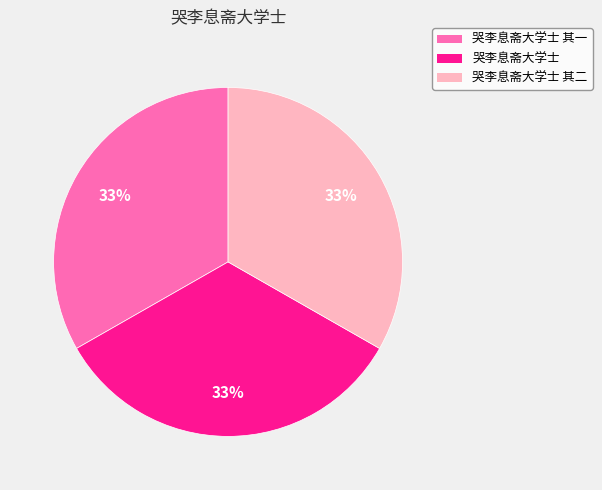

Is 哭李息斋大学士 其一 the majority of the pie?

No